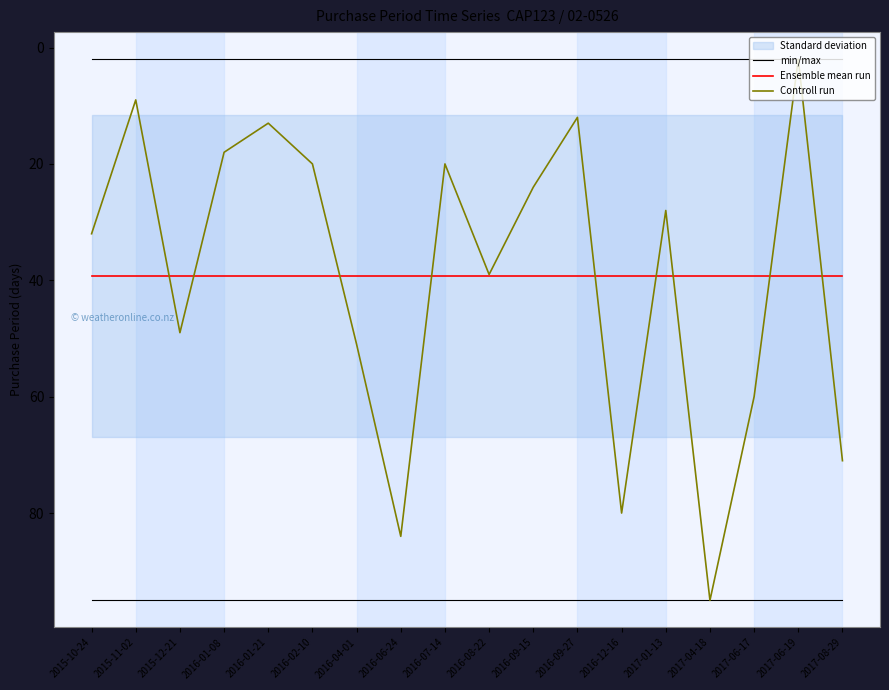

Does the chart have visible grid lines?

No